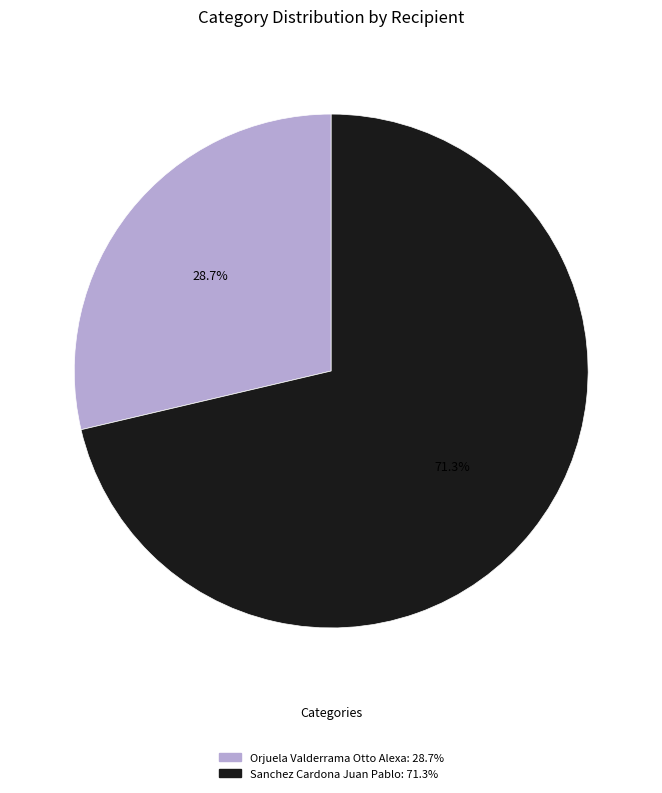

Rank the categories by value from highest to lowest.

Sanchez Cardona Juan Pablo, Orjuela Valderrama Otto Alexa